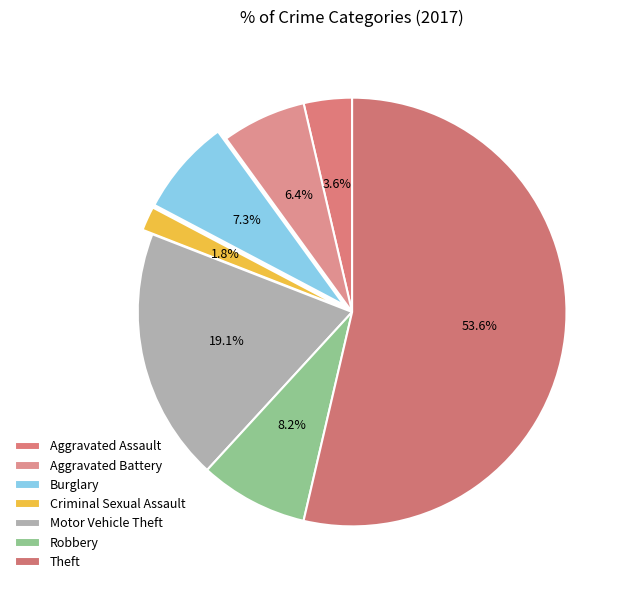

Which slice represents more than half of the pie?

Theft